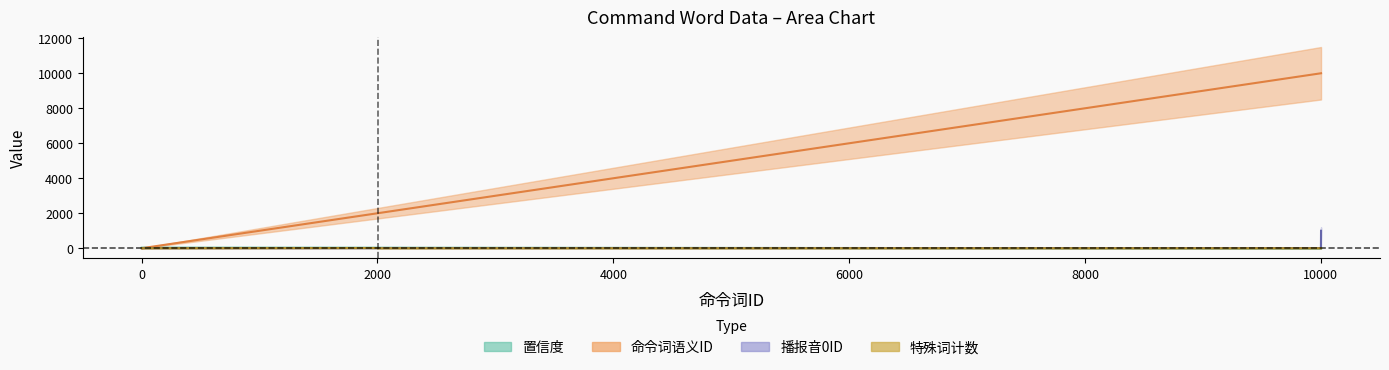

How many values in 播报音0ID are above zero?

12